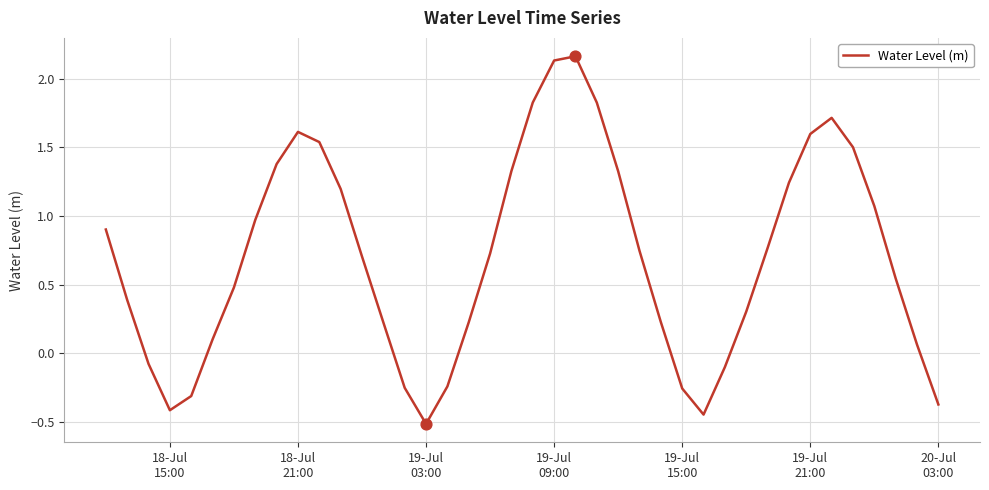

What is the smallest value displayed?

-0.5